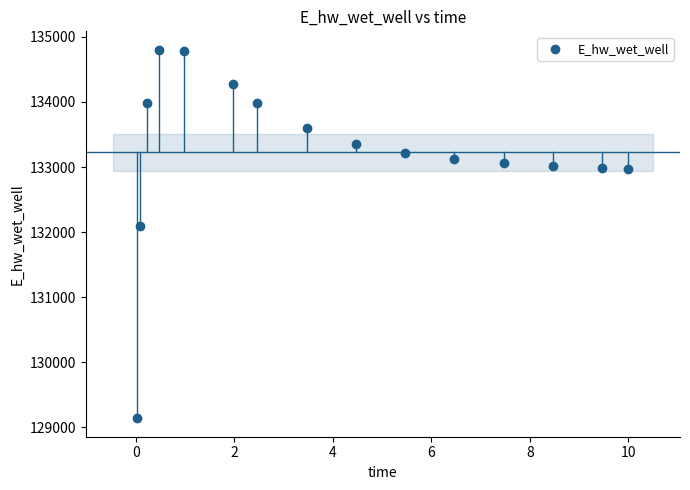

What is the range of Y values (max minus min)?

5667.7